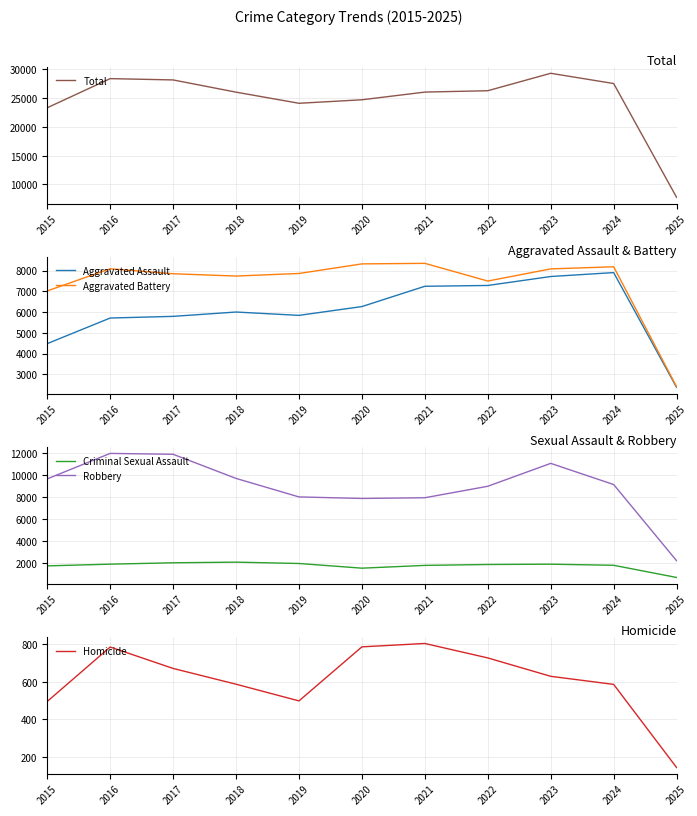

Rank the categories by Aggravated Assault value from lowest to highest.

2025, 2015, 2016, 2017, 2019, 2018, 2020, 2021, 2022, 2023, 2024